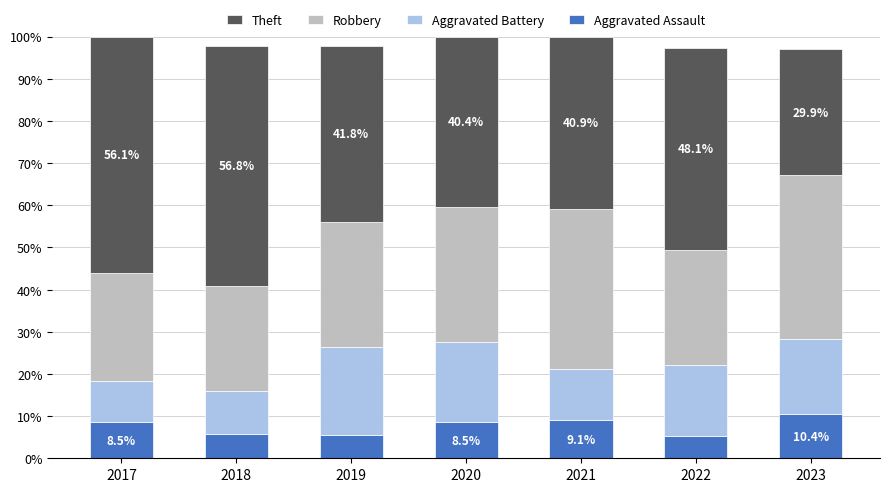

What is the total value across all series at 2023?

97.0